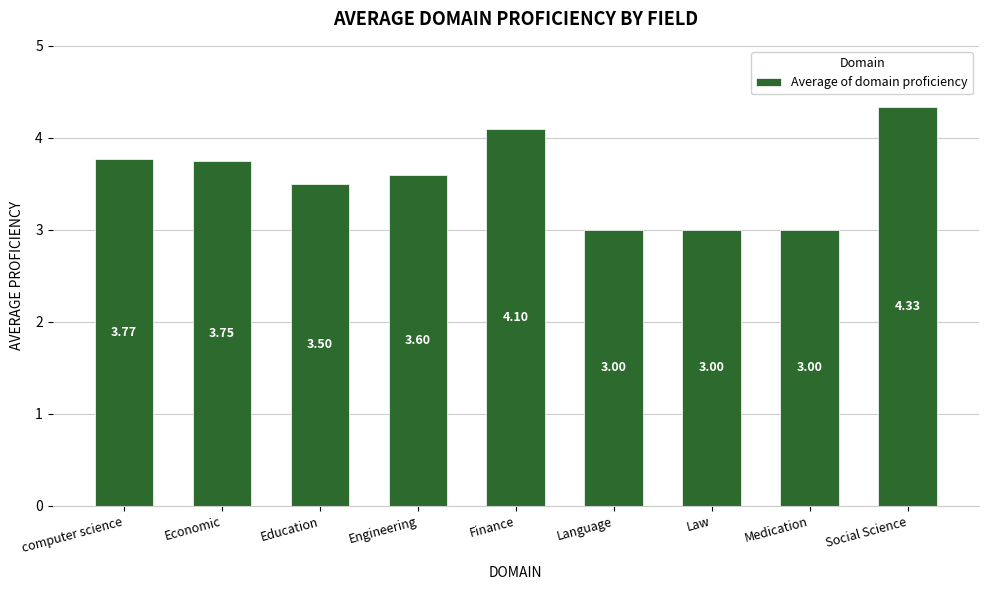

What is the label of the 1st bar from the left?

computer science